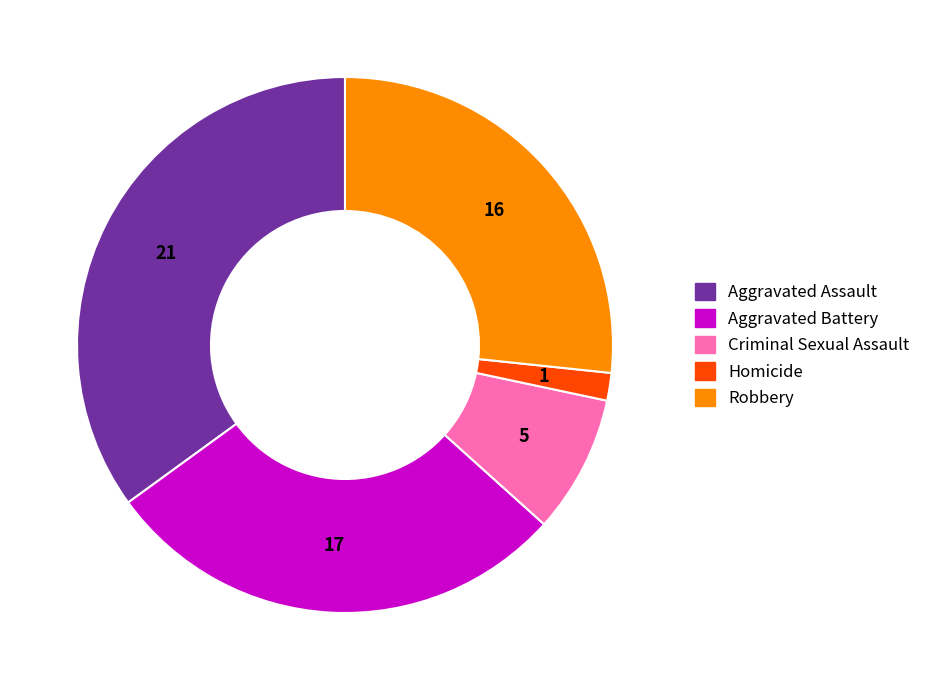

Is the sum of Aggravated Battery and Robbery greater than half?

Yes